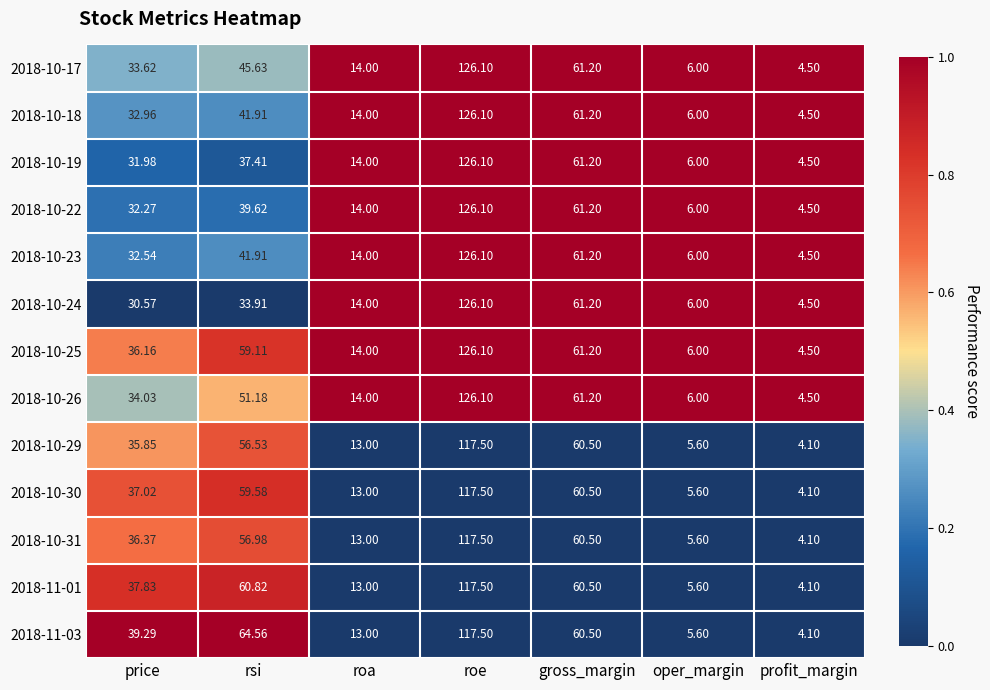

List the labels in order of 2018-10-31 value, largest first.

roe, gross_margin, rsi, price, roa, oper_margin, profit_margin